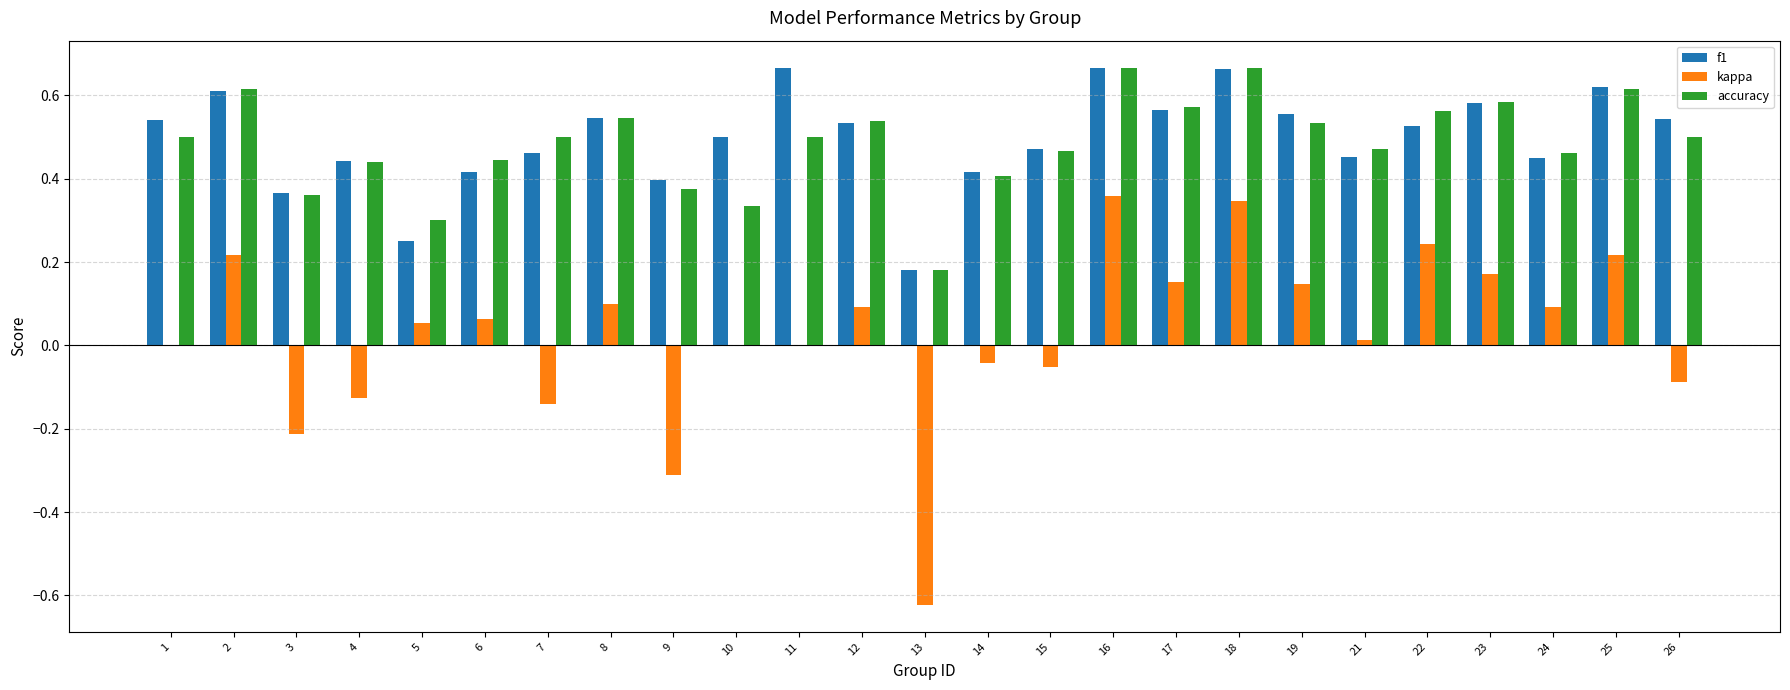

What is the sum of all accuracy values?

12.1